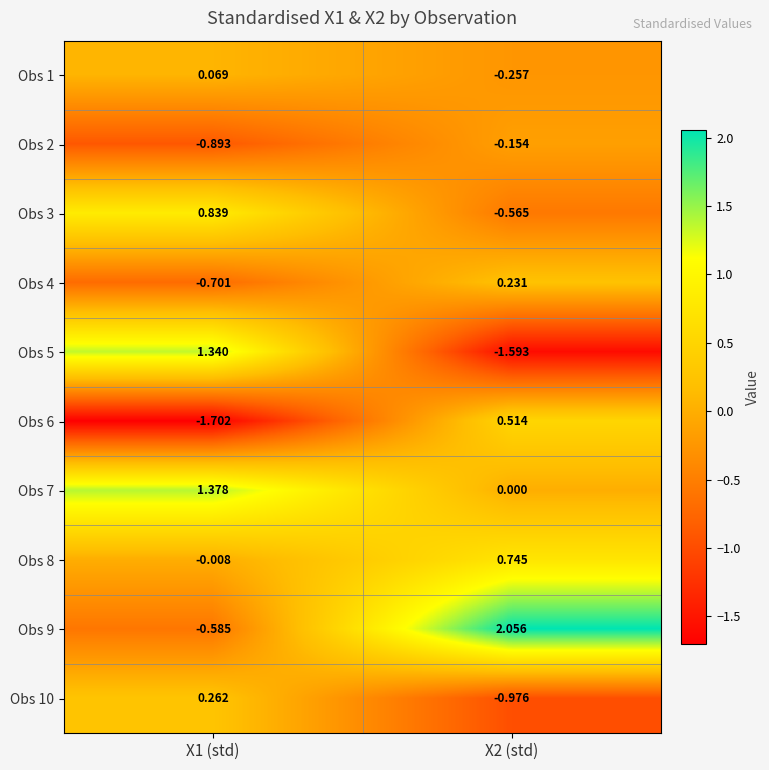

Which series has the largest total across all categories?

Obs 9